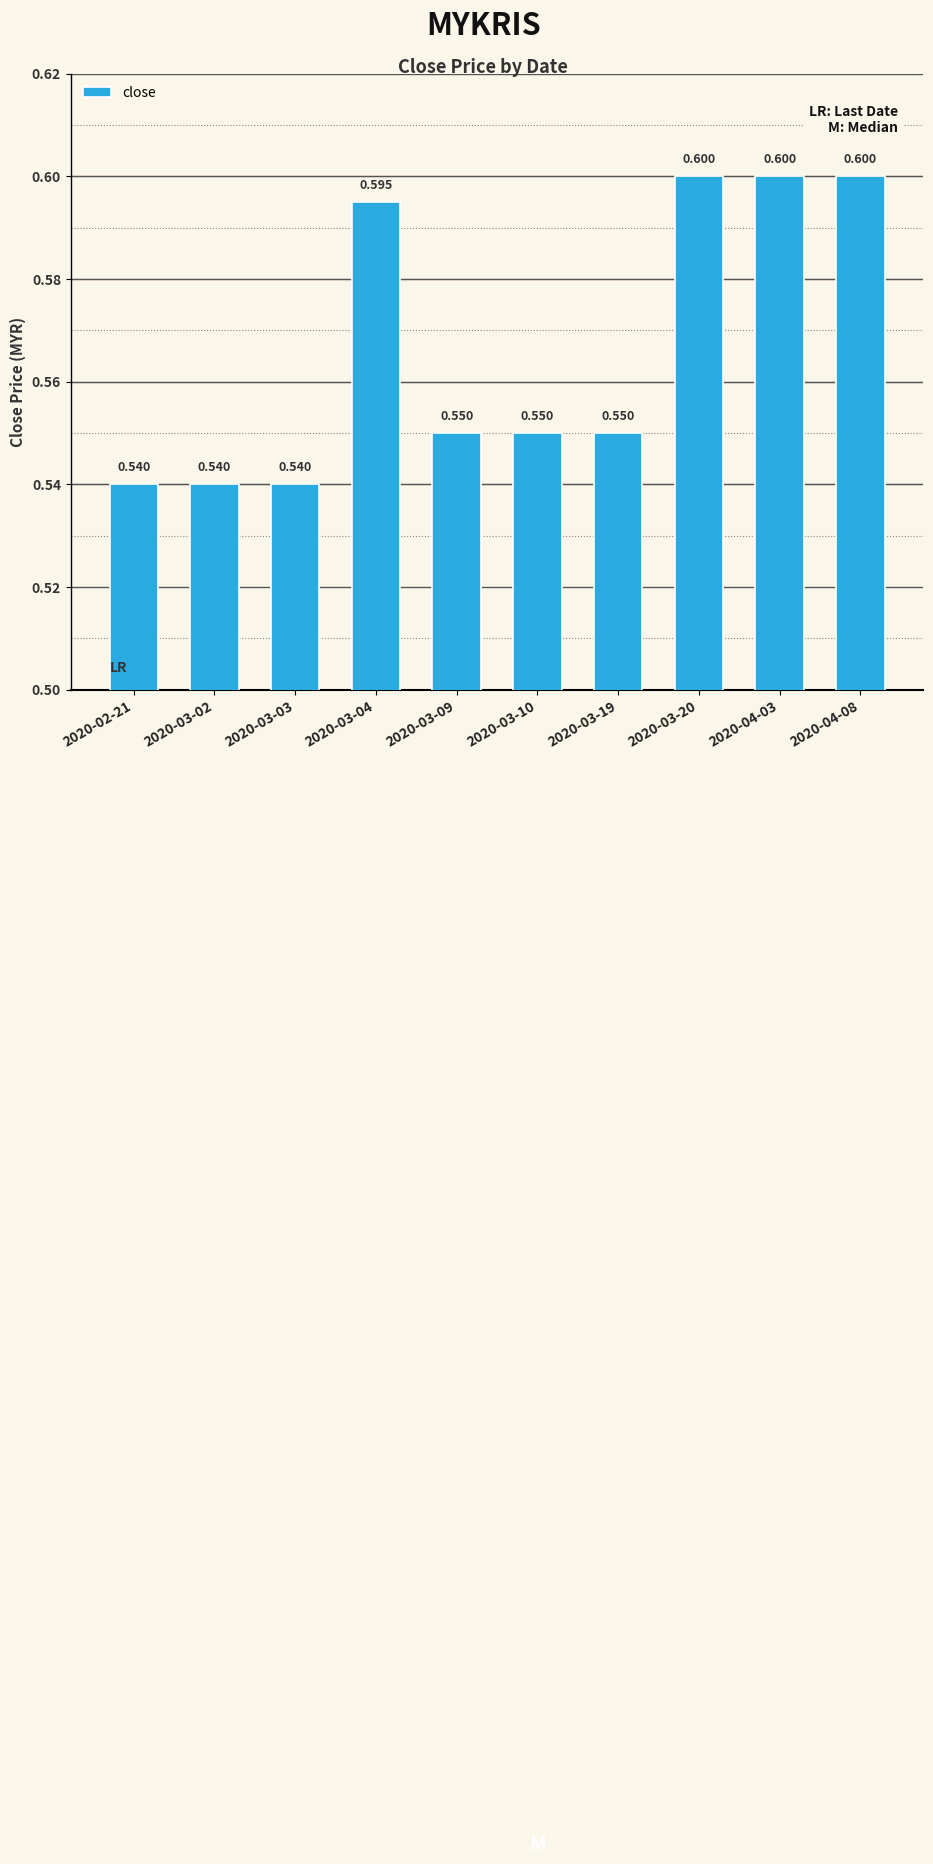

Rank the categories by value from highest to lowest.

2020-03-20, 2020-04-03, 2020-04-08, 2020-03-04, 2020-03-09, 2020-03-10, 2020-03-19, 2020-02-21, 2020-03-02, 2020-03-03